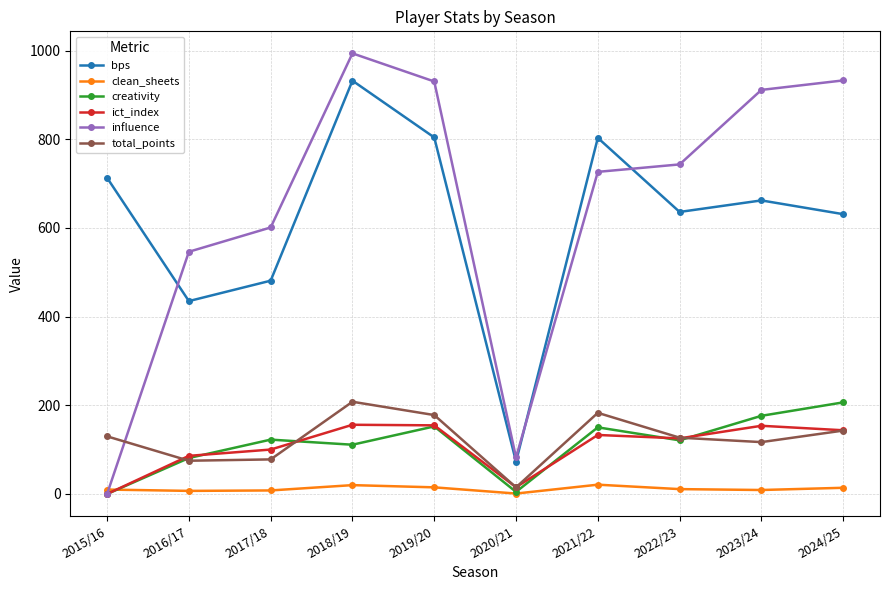

How many values in creativity are above zero?

9